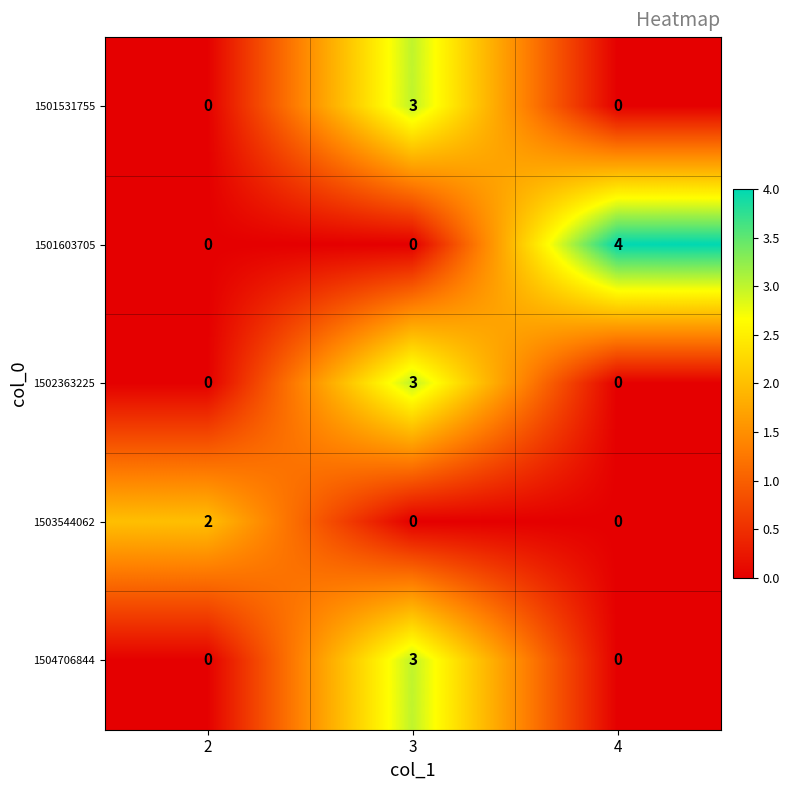

What is the sum of the 1501531755 values at 2 and 3?

3